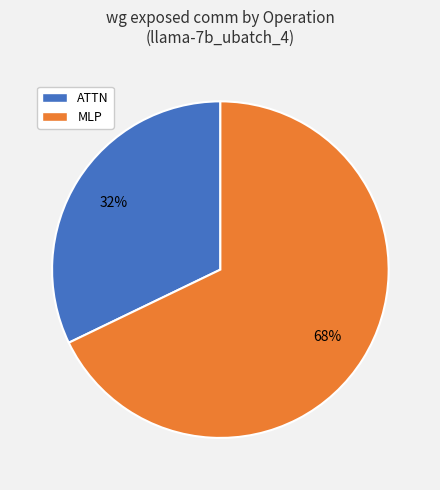

Count the number of slices in the pie.

2